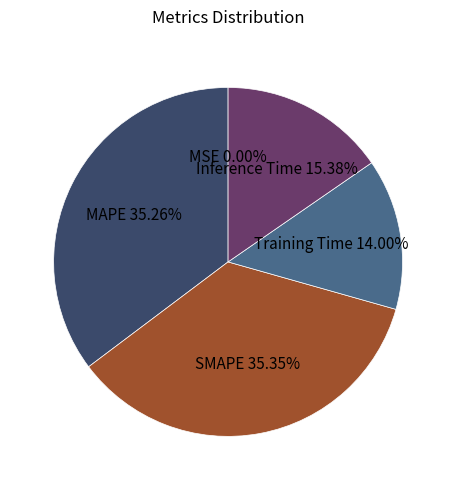

Does SMAPE account for over 50% of the chart?

No